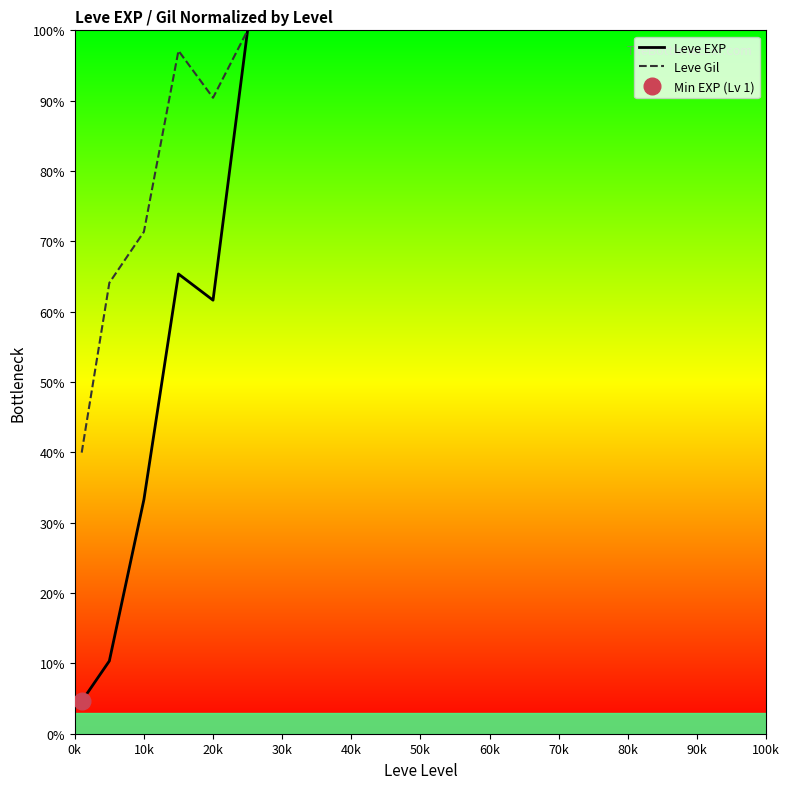

Which has a higher value, 0k or 10k?

10k